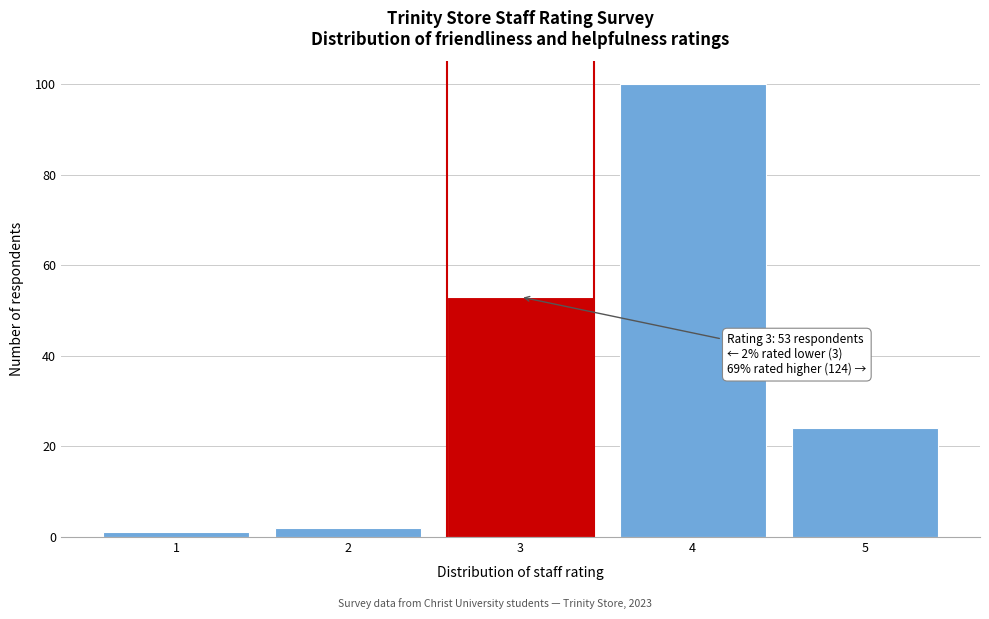

Reading left to right, list all the values displayed in this chart.

1	2	53	100	24